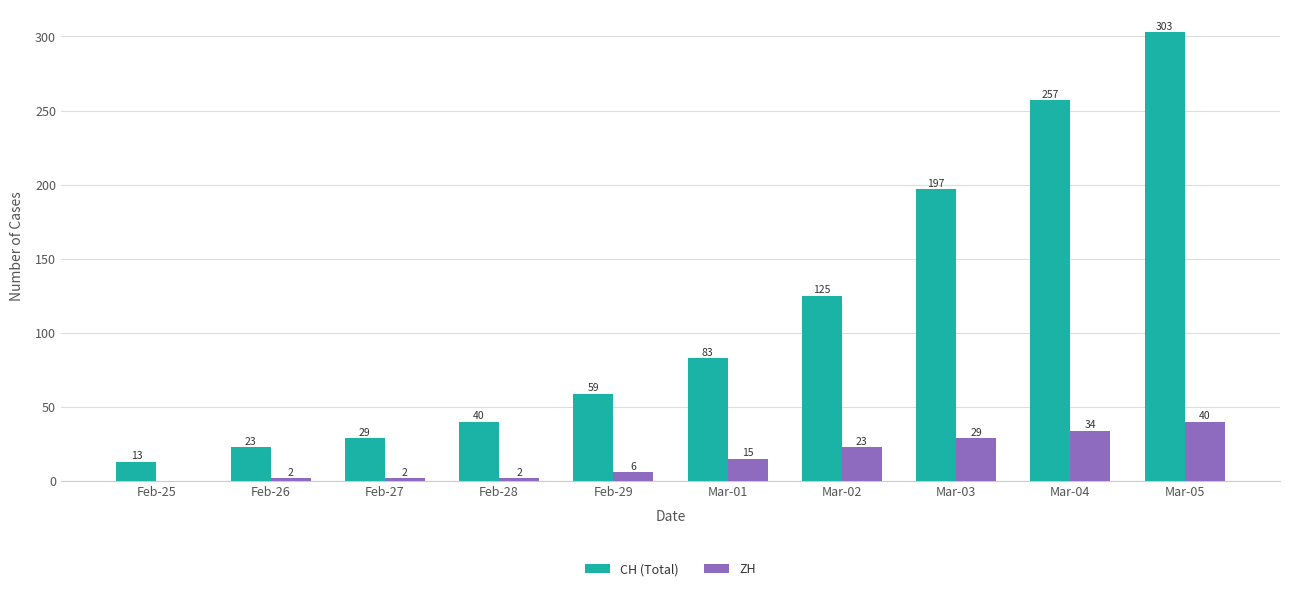

Is it true that CH (Total) equals 97 at Mar-04?

False